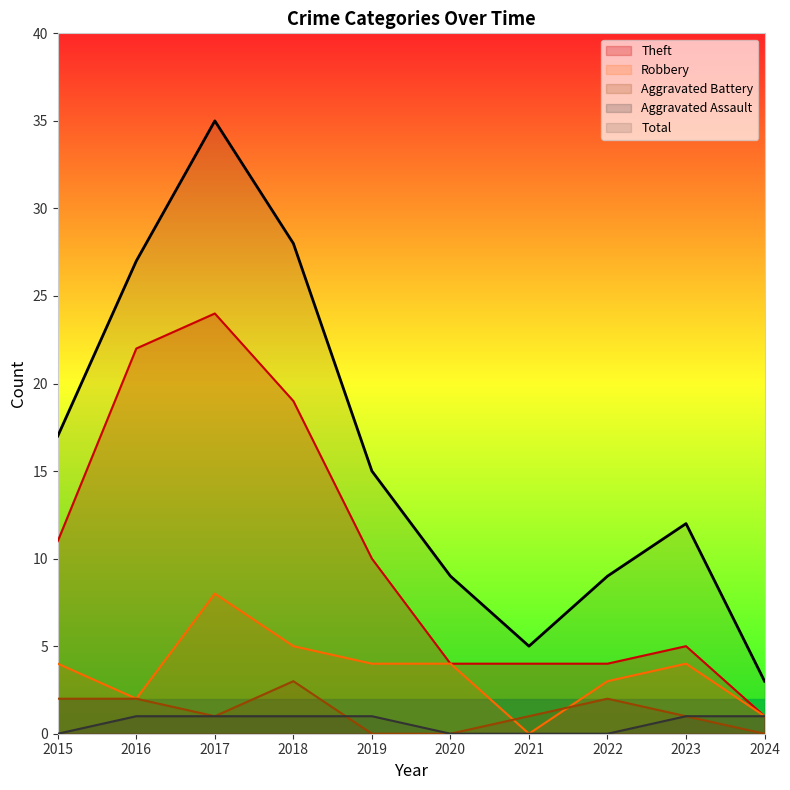

Reading right to left, transcribe all the data shown in this chart.

Theft: 1	5	4	4	4	10	19	24	22	11
Robbery: 1	4	3	0	4	4	5	8	2	4
Aggravated Battery: 0	1	2	1	0	0	3	1	2	2
Aggravated Assault: 1	1	0	0	0	1	1	1	1	0
Total: 3	12	9	5	9	15	28	35	27	17